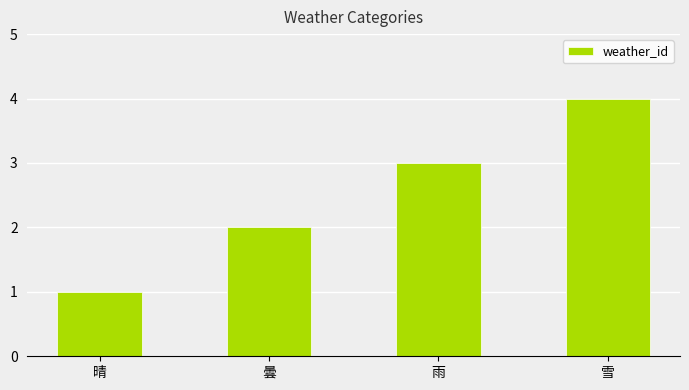

Rank the categories by value from highest to lowest.

雪, 雨, 曇, 晴